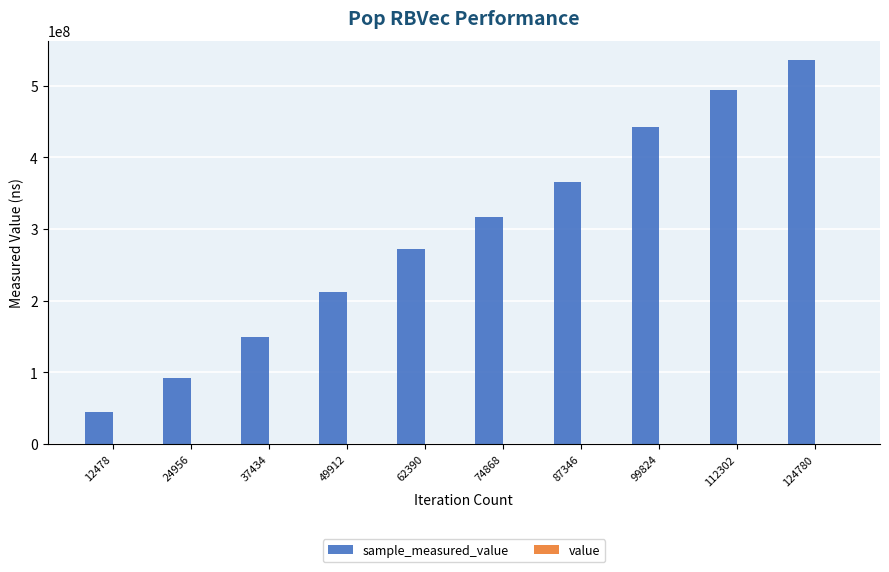

At which category is the sum across all series the highest?

124780